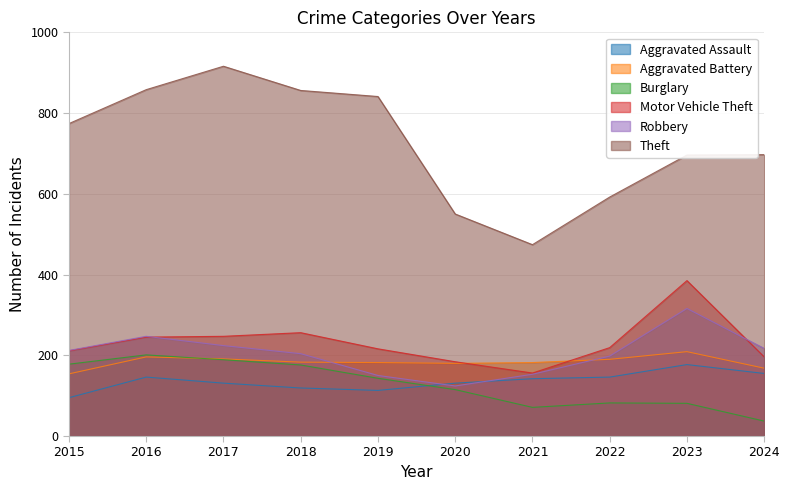

True or false: Motor Vehicle Theft has a value of 184 at 2020.

True